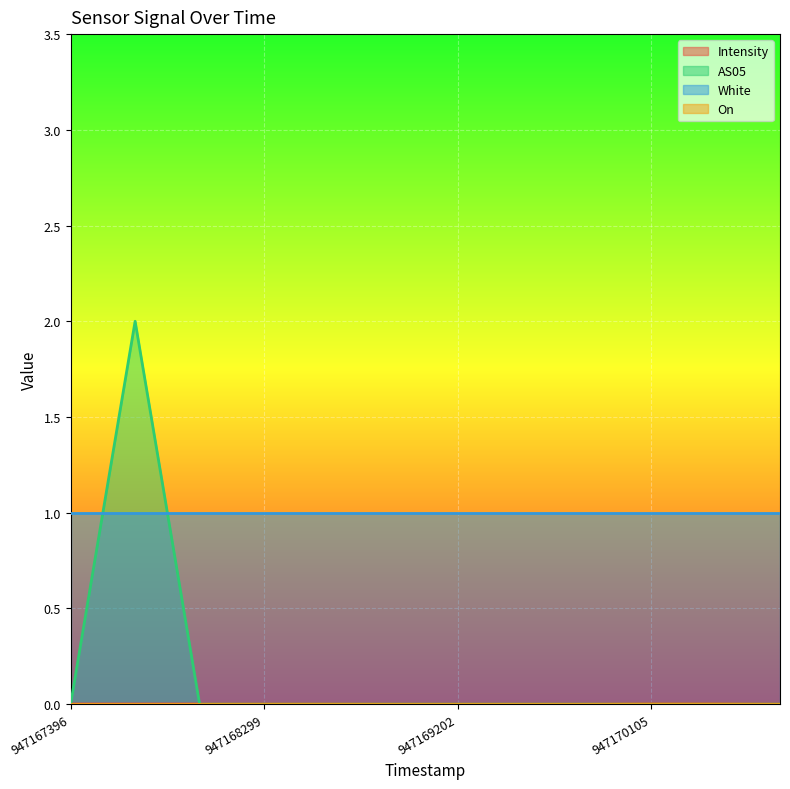

Which series has the largest total across all categories?

White